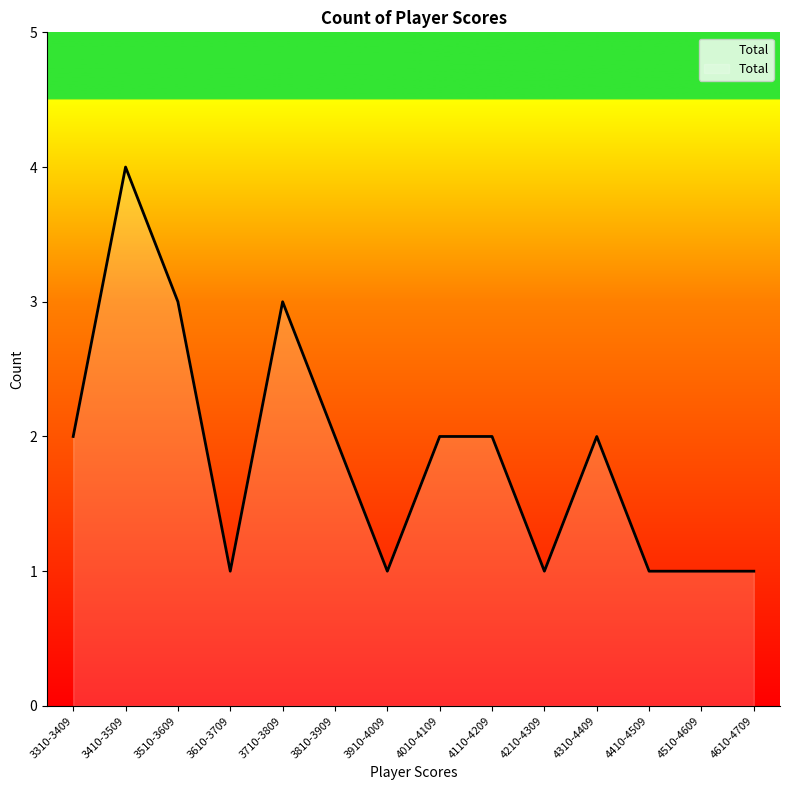

Does the chart display data point markers on the line(s)?

No